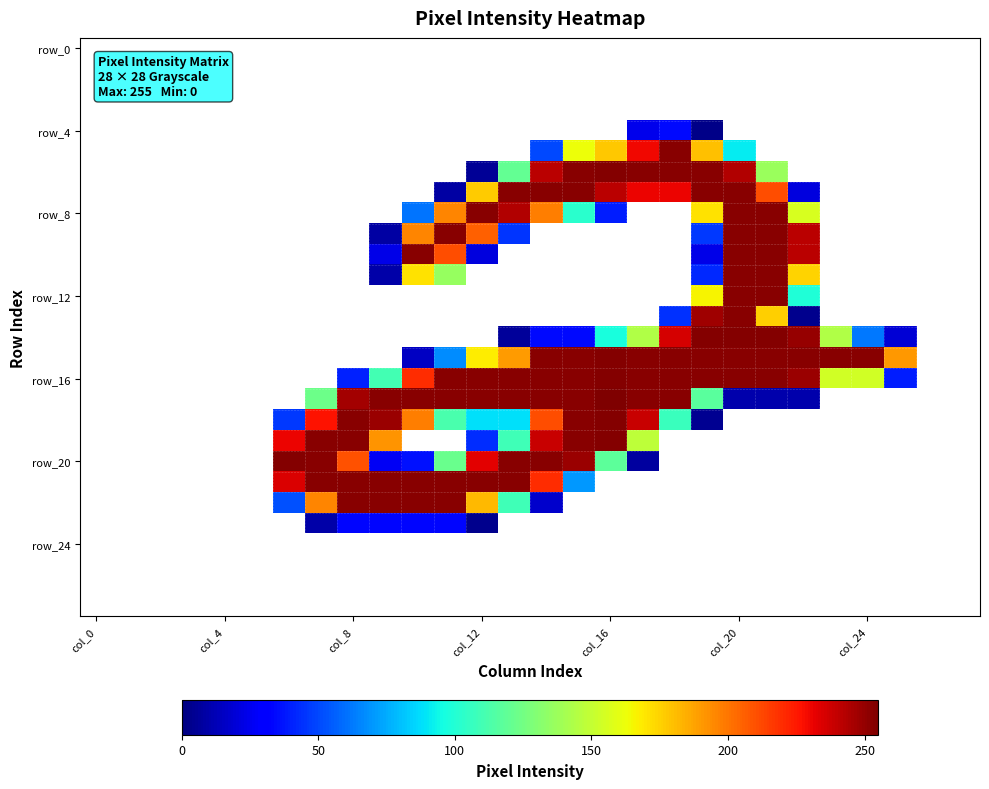

How many distinct data groups are displayed?

28